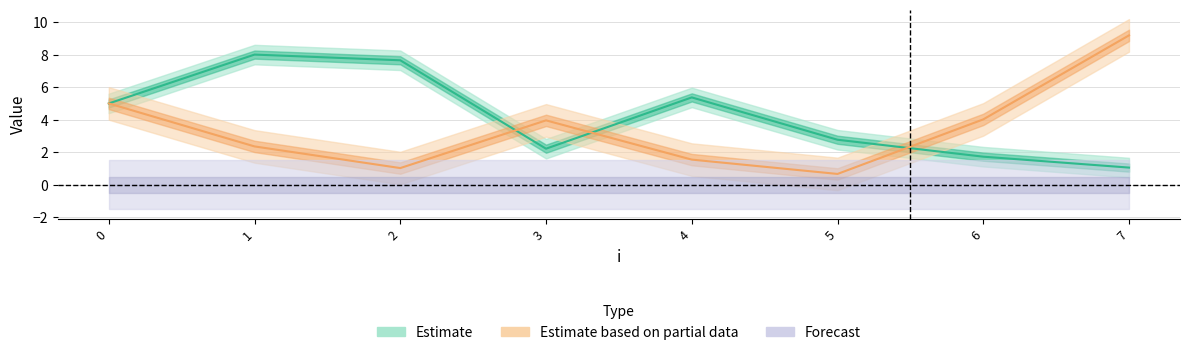

Reading left to right, what are all the values shown in this chart?

x: 0=5.0	1=8.0	2=7.7	3=2.2	4=5.4	5=2.8	6=1.7	7=1.1
y: 0=5.0	1=2.4	2=1.0	3=4.0	4=1.6	5=0.7	6=4.0	7=9.2